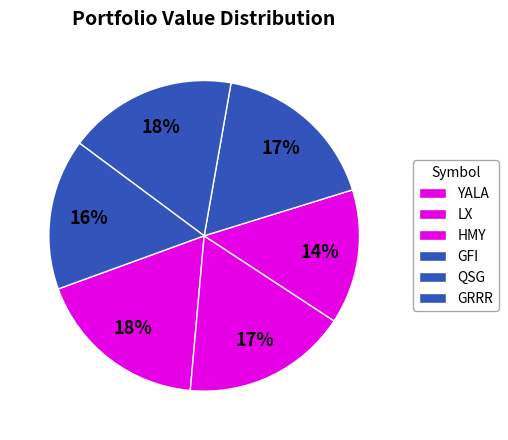

Which category has the smallest portion of the pie?

HMY